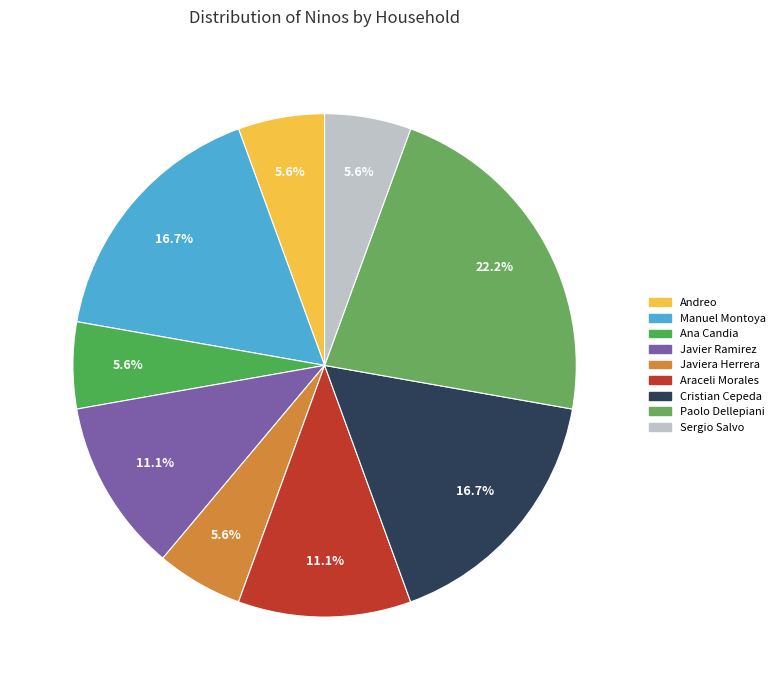

Does Andreo account for over 50% of the chart?

No